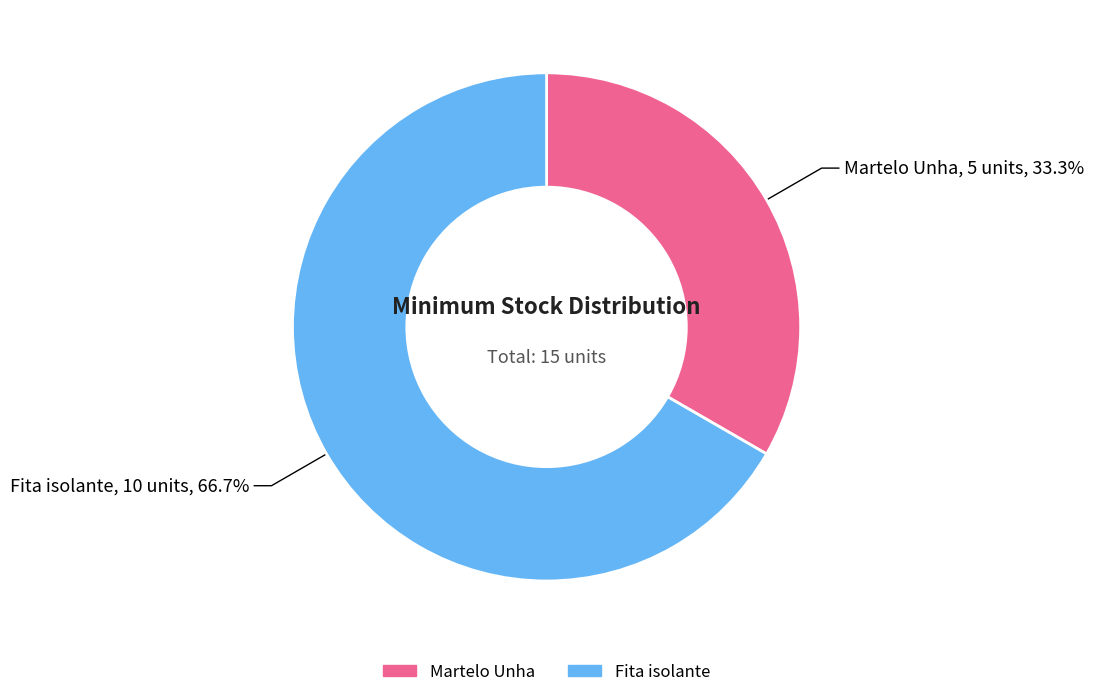

To the nearest percent, what percentage of the pie is Fita isolante?

67%